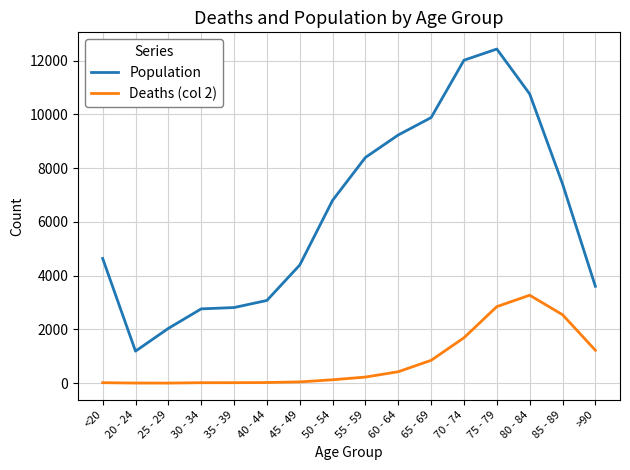

Which series has the widest spread of values?

Population